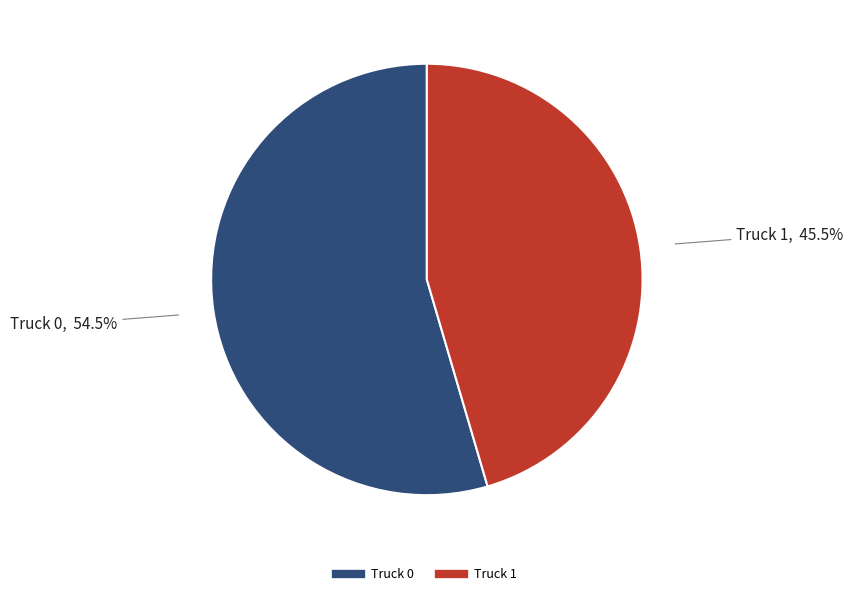

Rank the categories by value from lowest to highest.

Truck 1, Truck 0